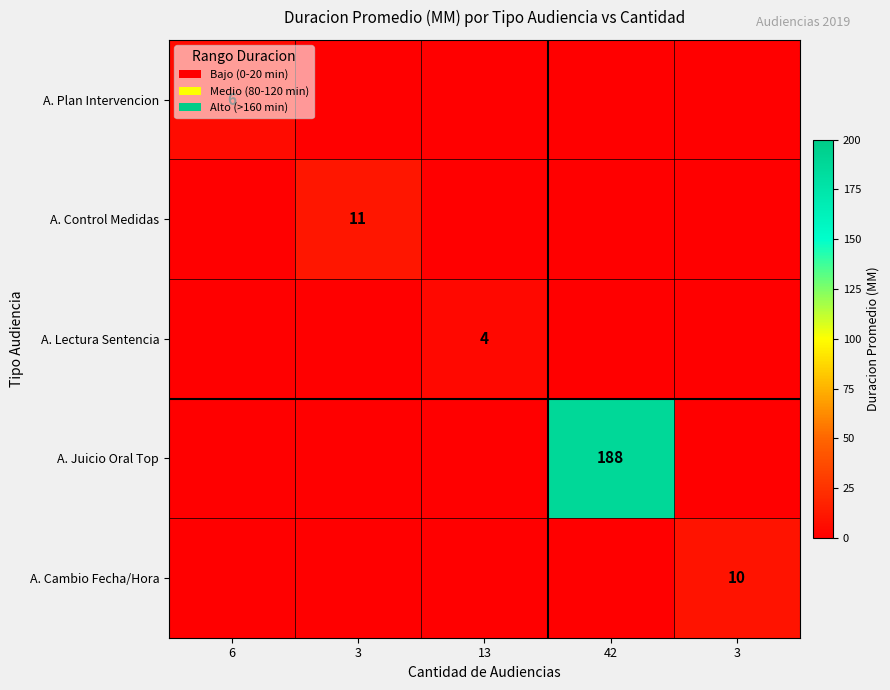

What is the sum of all A. Juicio Oral Top values?

188